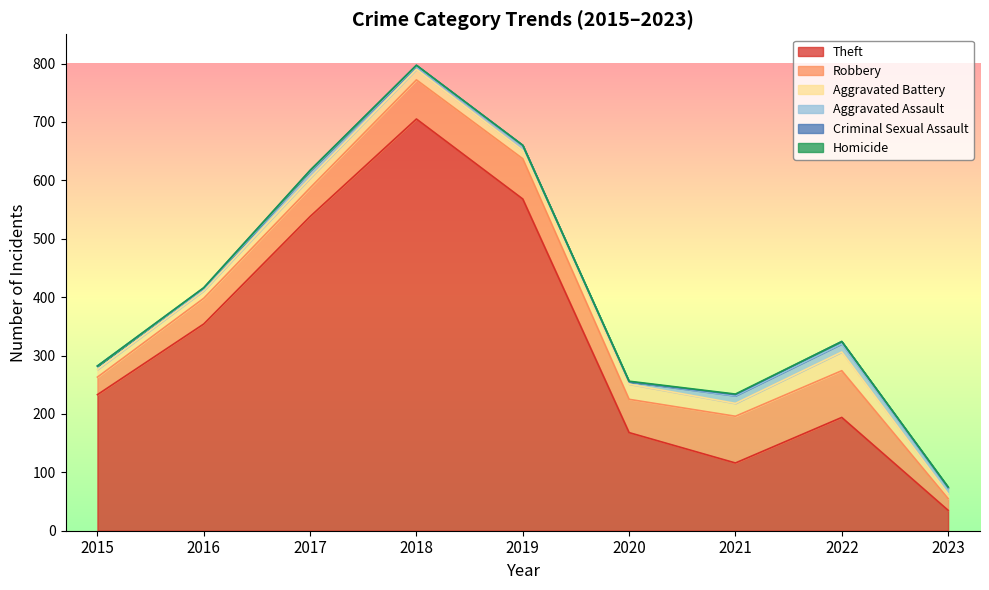

What is the spread (max minus min) of values at 2018?

705